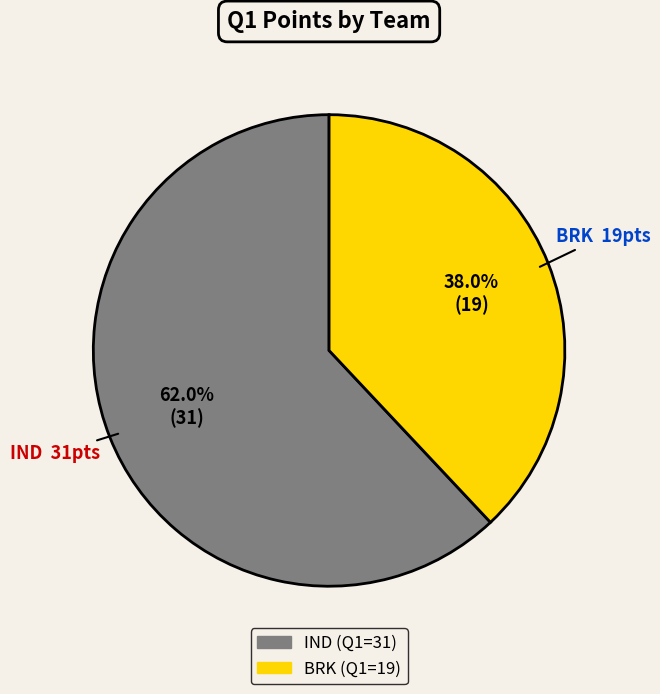

To the nearest percent, what portion does IND represent?

62%